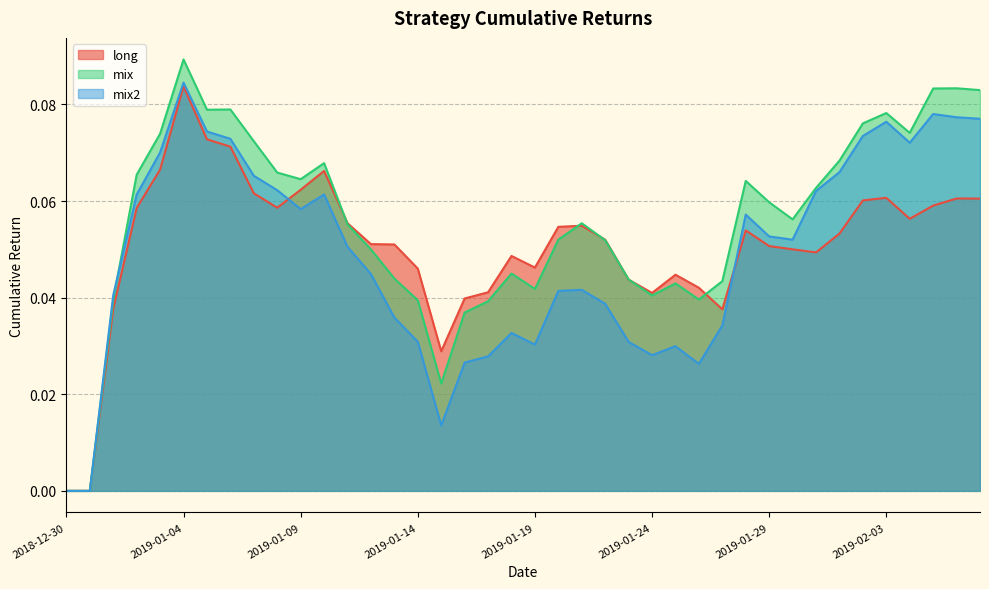

At which label is mix2 closest to 0?

2018-12-30